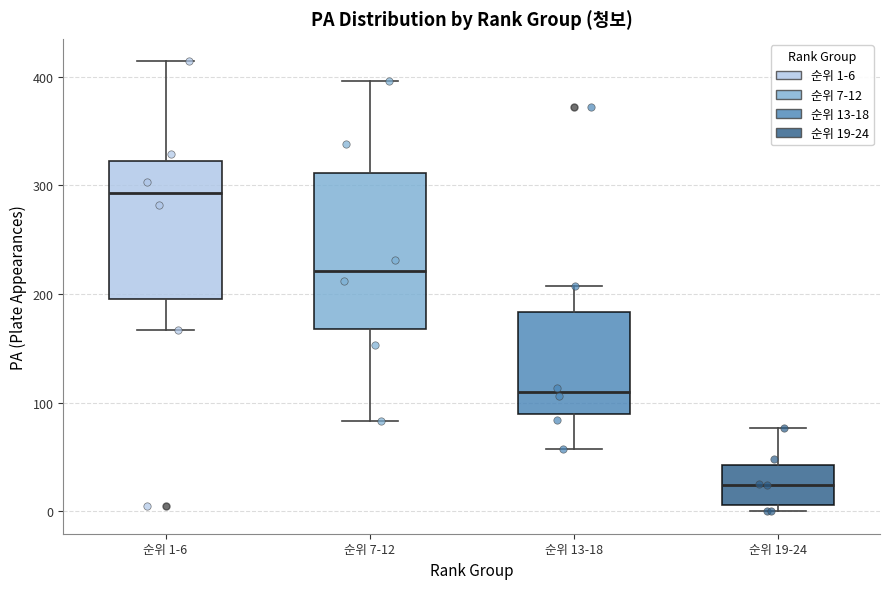

Where is the upper edge of the box for 순위 19-24 on the y-axis? The values are not printed on the chart, so give them approximately, as read against the axis.

40